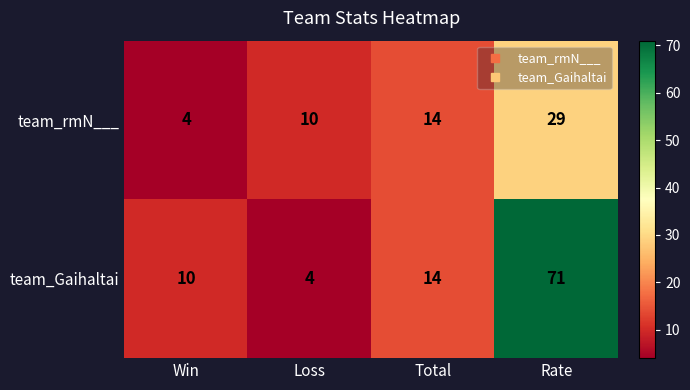

What is the difference between the team_Gaihaltai values at Rate and Loss?

67